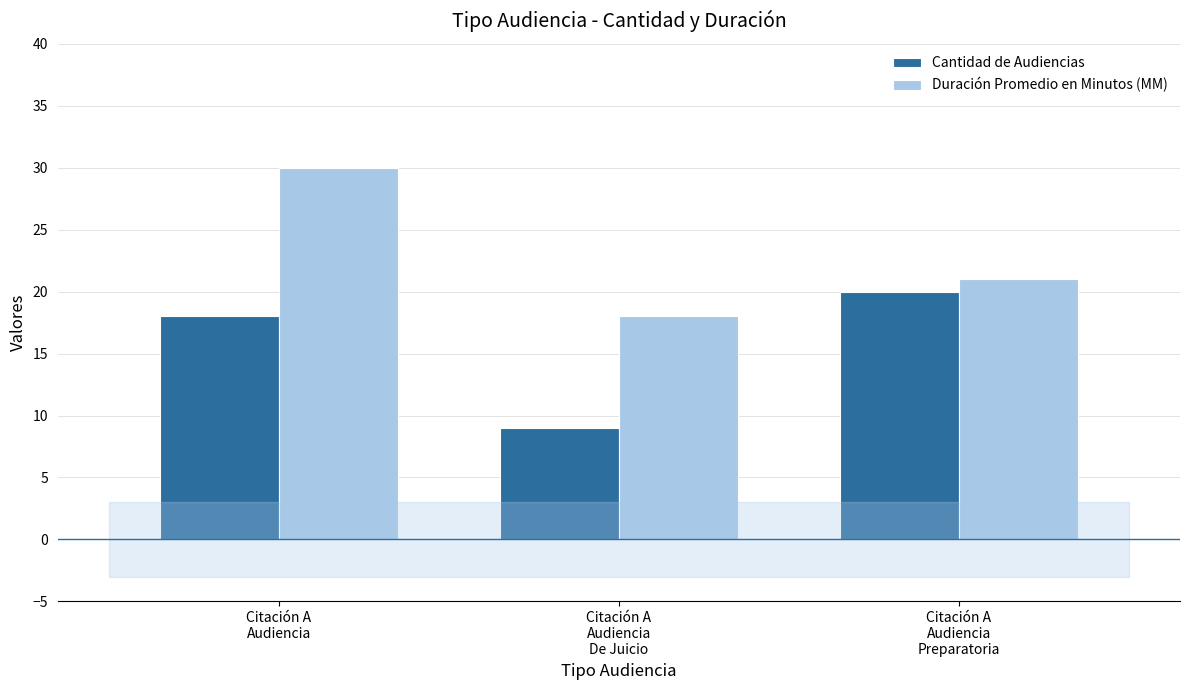

Are the bars horizontal?

No